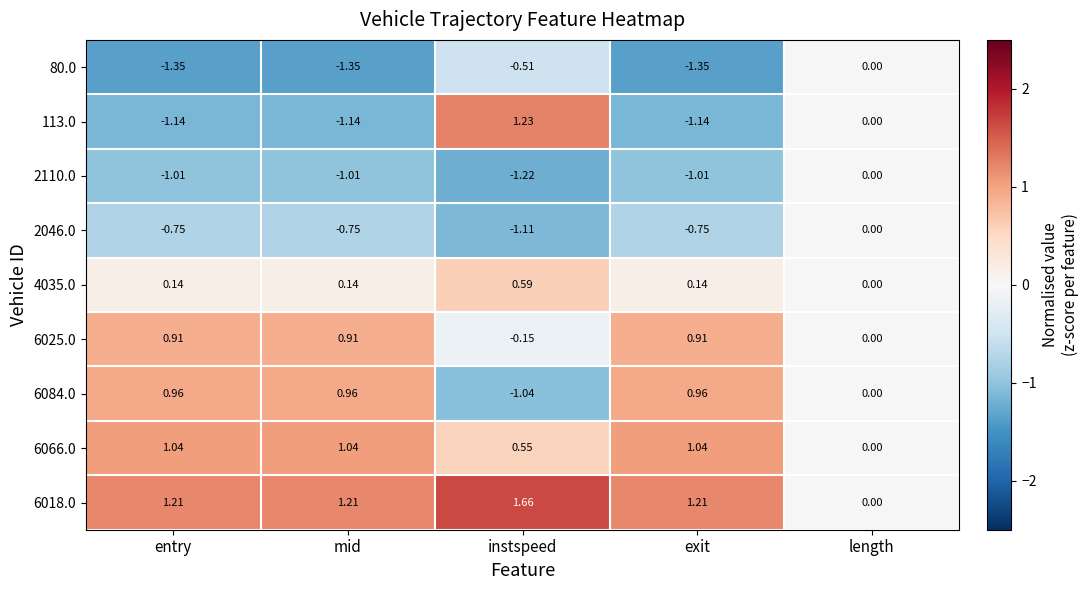

At which label does 6018.0 first exceed 1?

entry